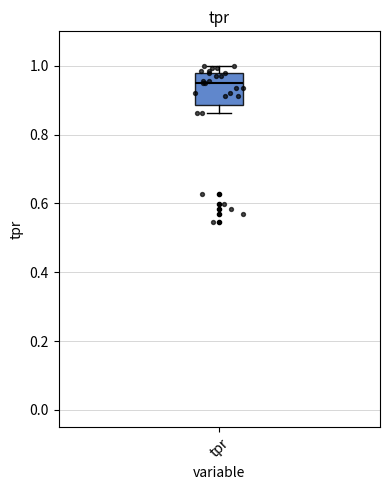

Where does the median line of the box for tpr sit on the y-axis? The values are not printed on the chart, so give them approximately, as read against the axis.

0.94